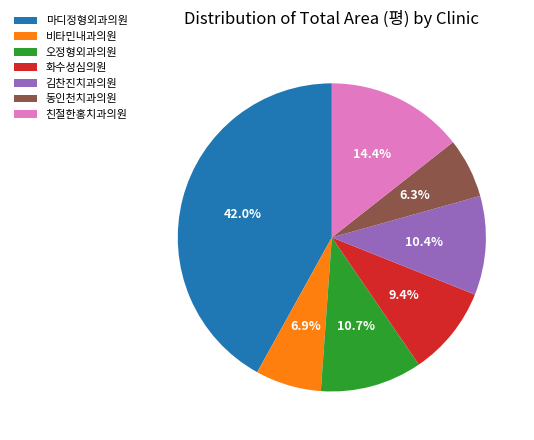

How many segments does this pie chart have?

7